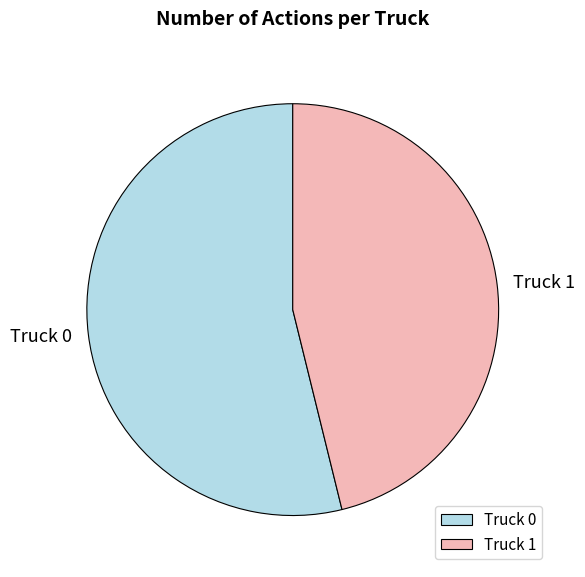

How many segments does this pie chart have?

2